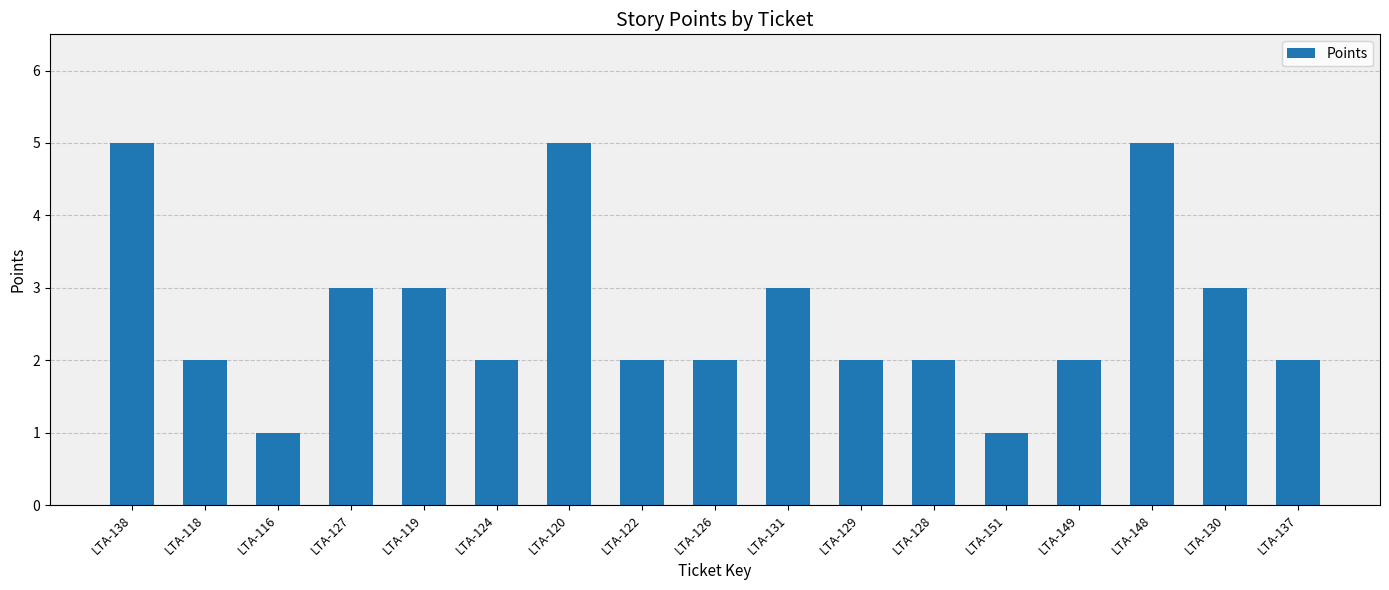

Are the bars horizontal?

No